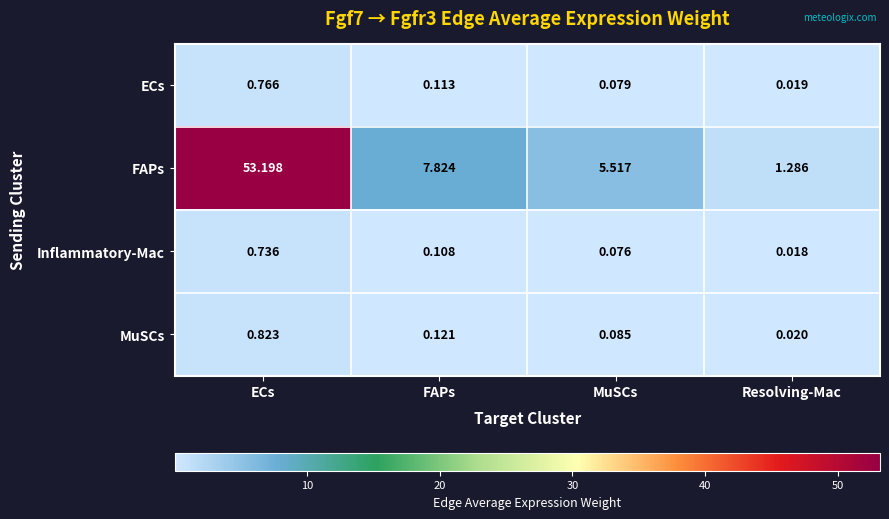

Which category has the lowest value in the MuSCs series?

Resolving-Mac